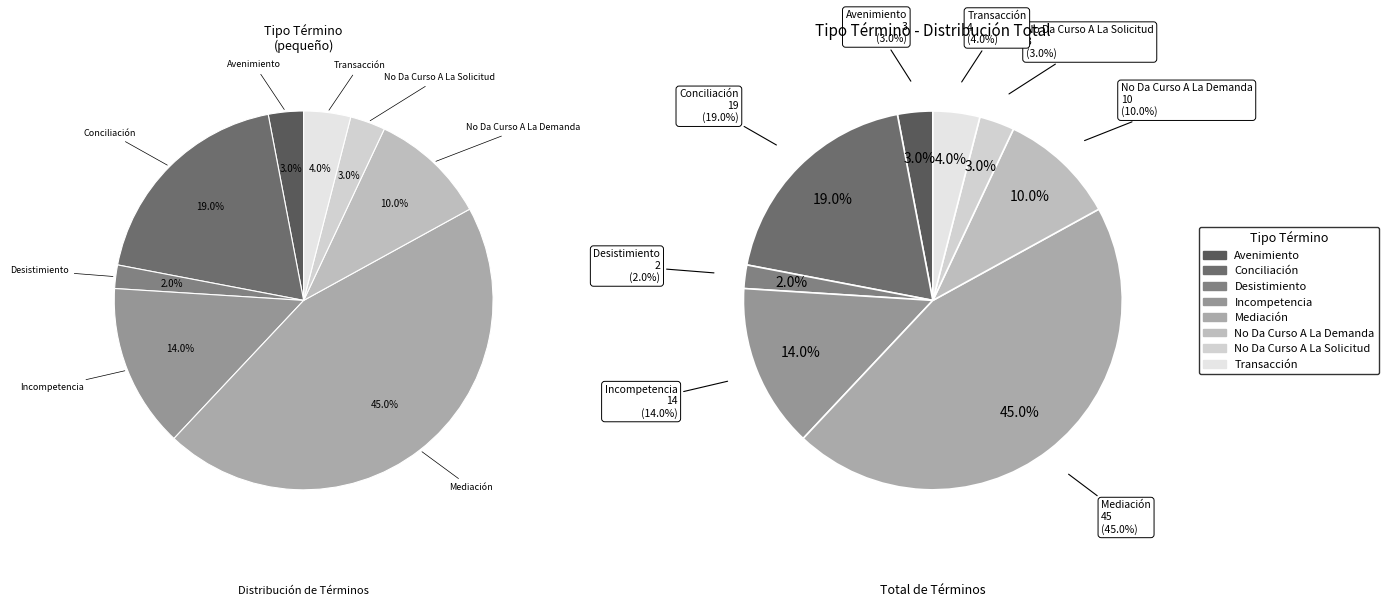

Rank the categories by value from lowest to highest.

Desistimiento, Avenimiento, No Da Curso A La Solicitud, Transacción, No Da Curso A La Demanda, Incompetencia, Conciliación, Mediación